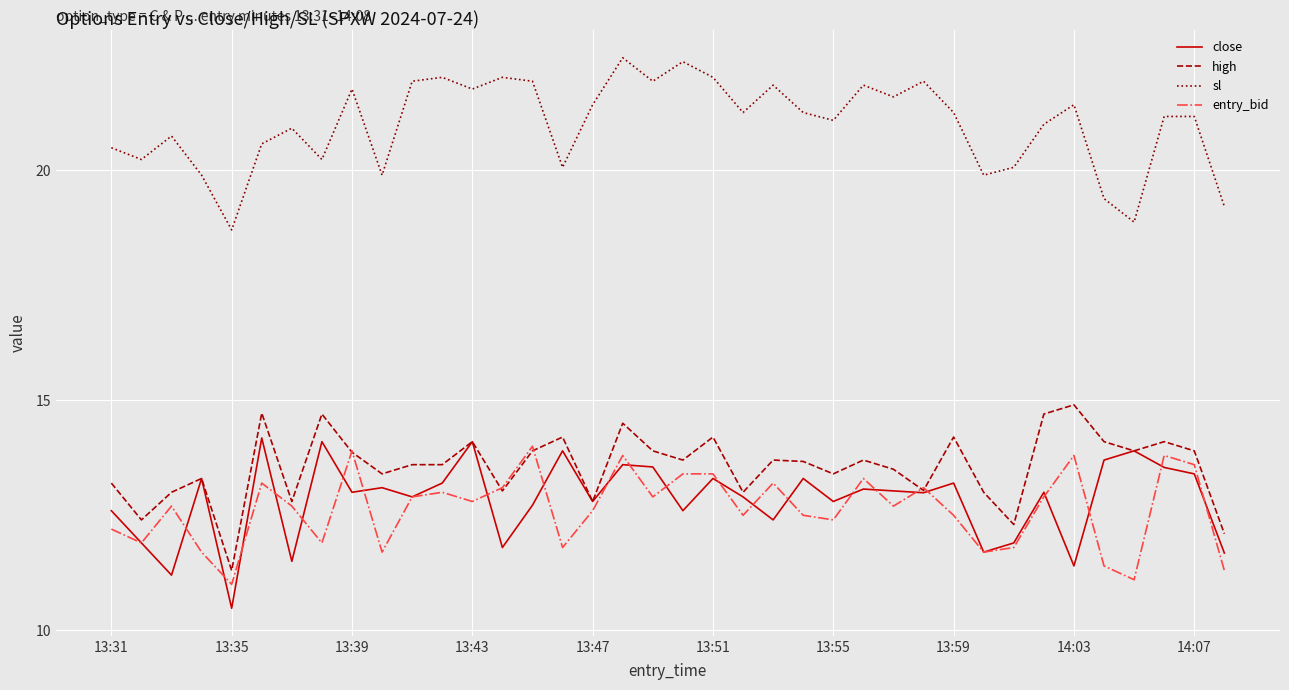

True or false: sl and entry_bid cross at least once.

False